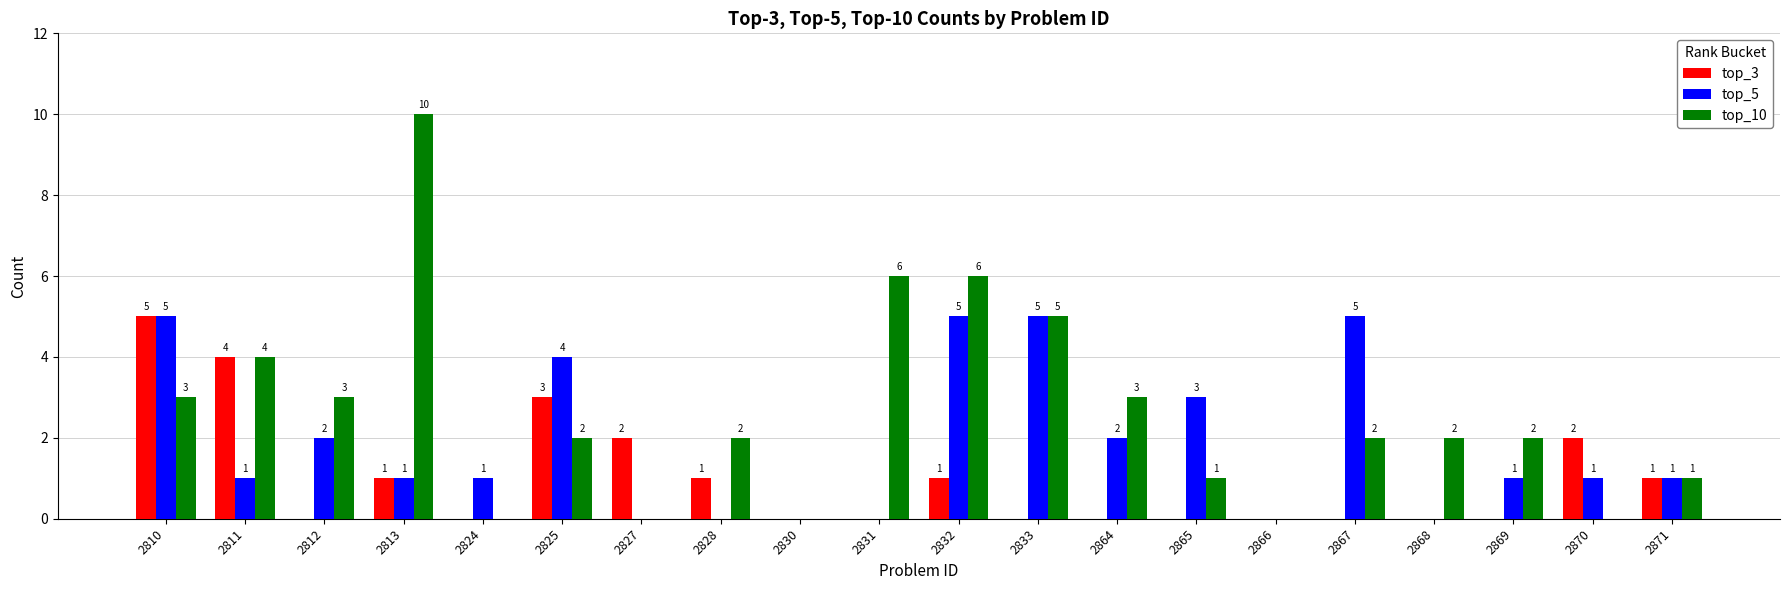

What is the spread (max minus min) of values at 2828?

2